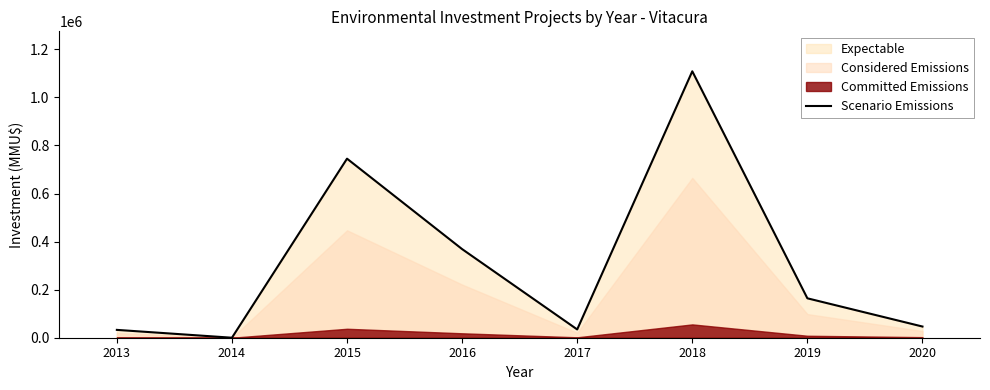

Where does the data first go above 164000?

2015